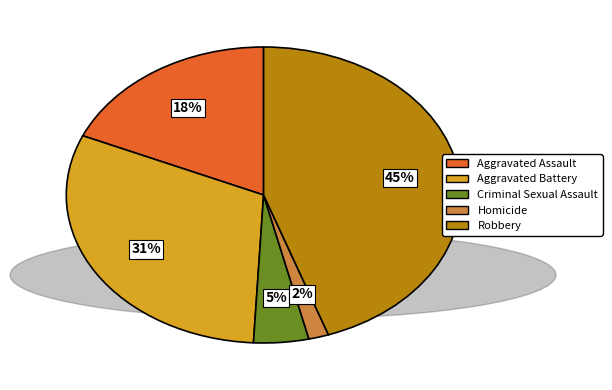

What is the ratio of the value at Aggravated Battery to the value at Robbery?

0.7